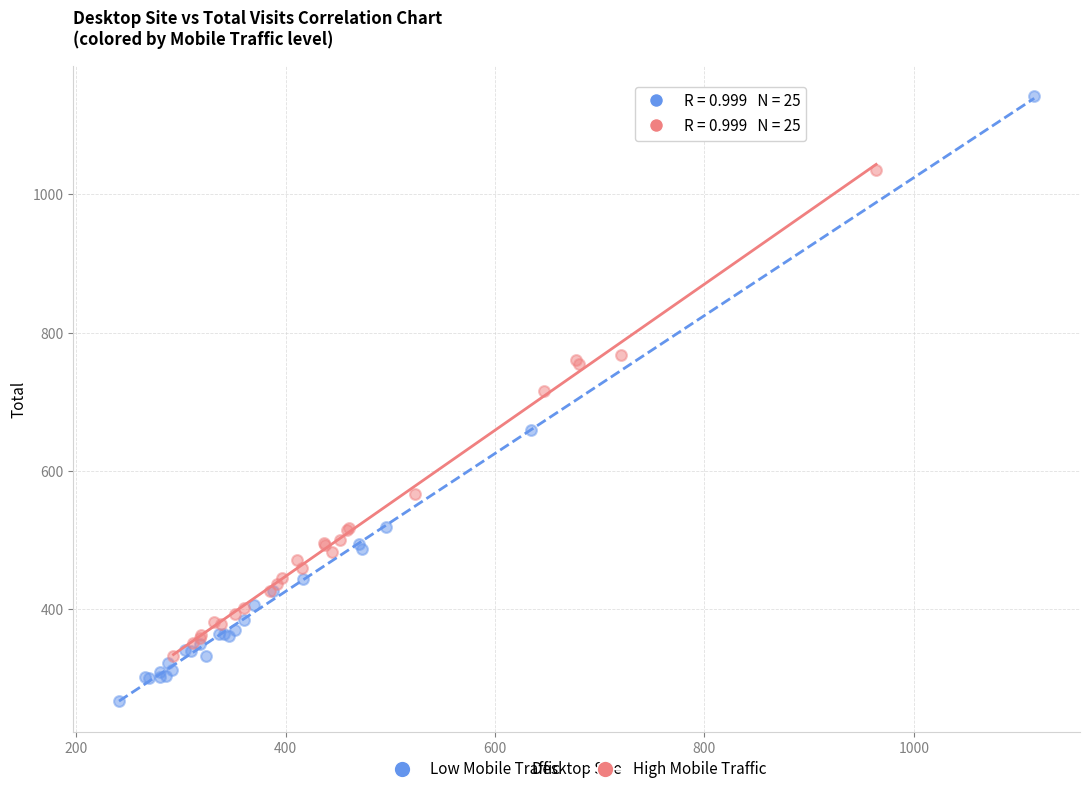

Which series has the largest Y range (max minus min)?

Low Mobile Traffic